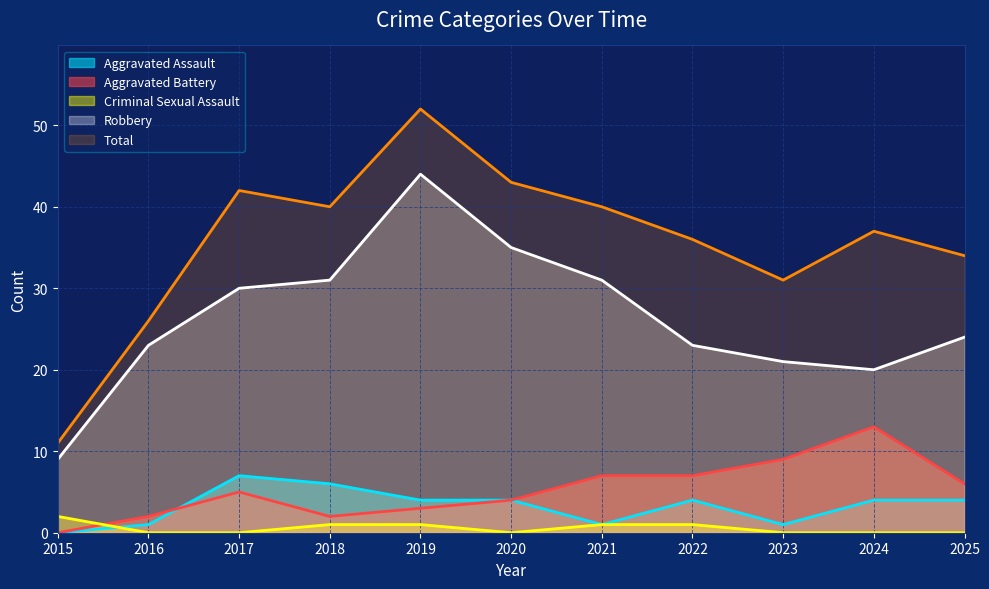

At which label does Robbery first exceed 24?

2017